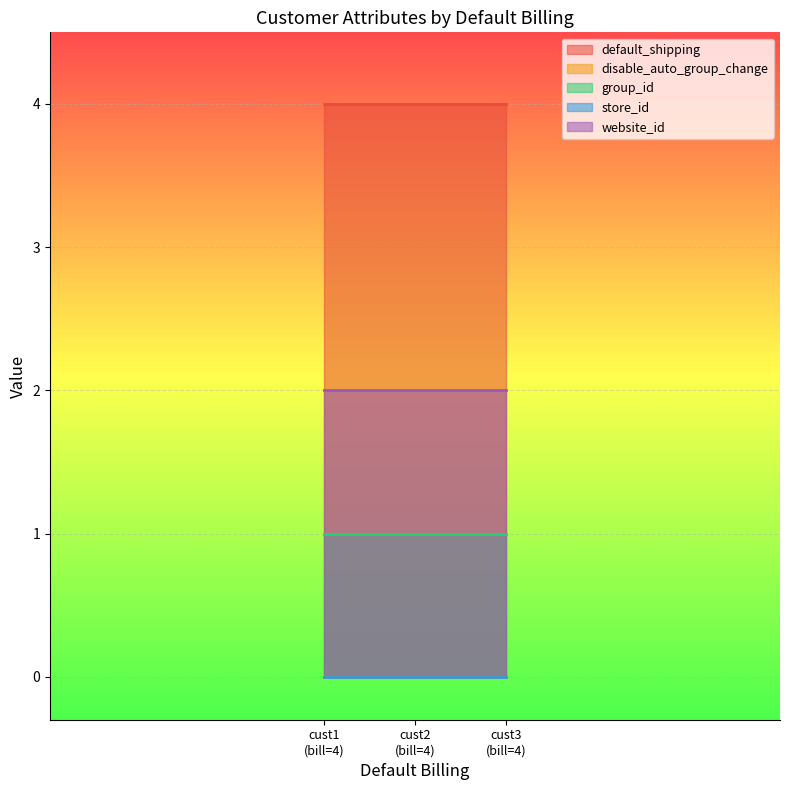

Between 4 and 4, which series saw the biggest shift?

default_shipping